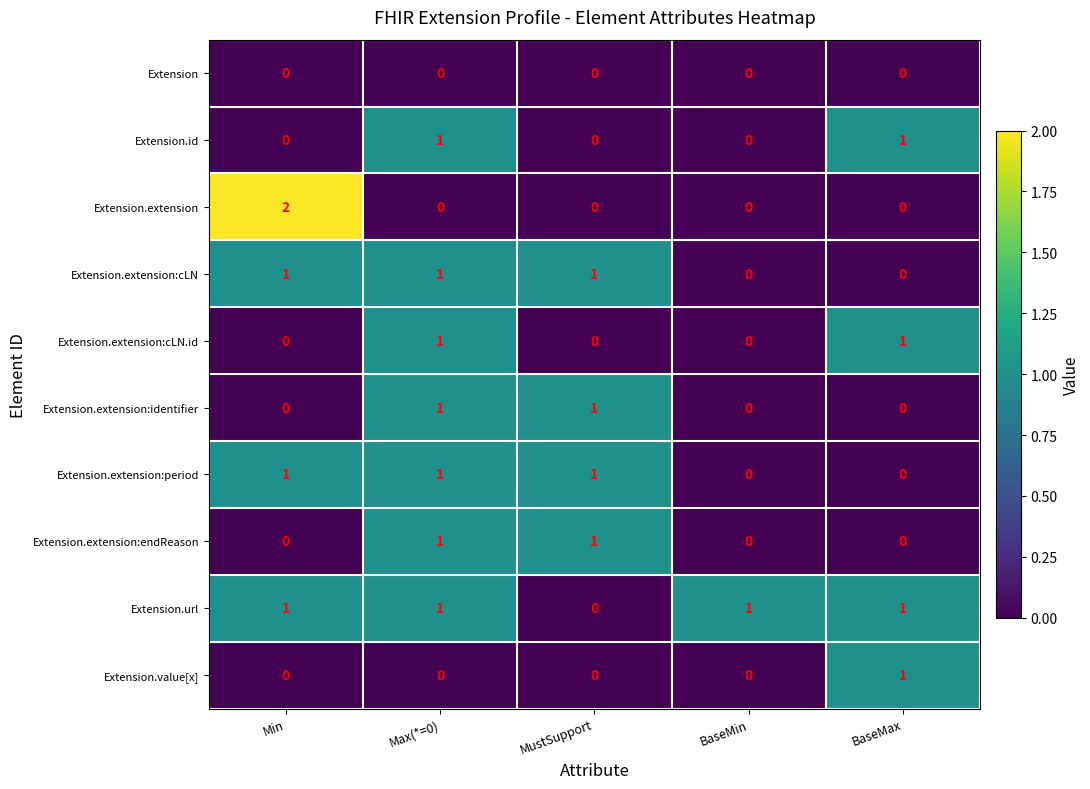

Which series has the largest range (max minus min)?

Extension.extension